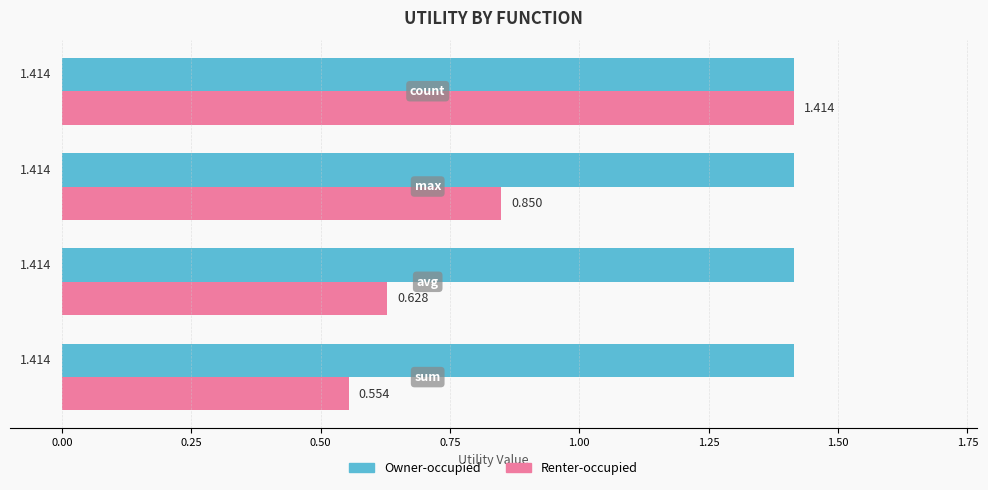

Which series has the widest spread of values?

Renter-occupied